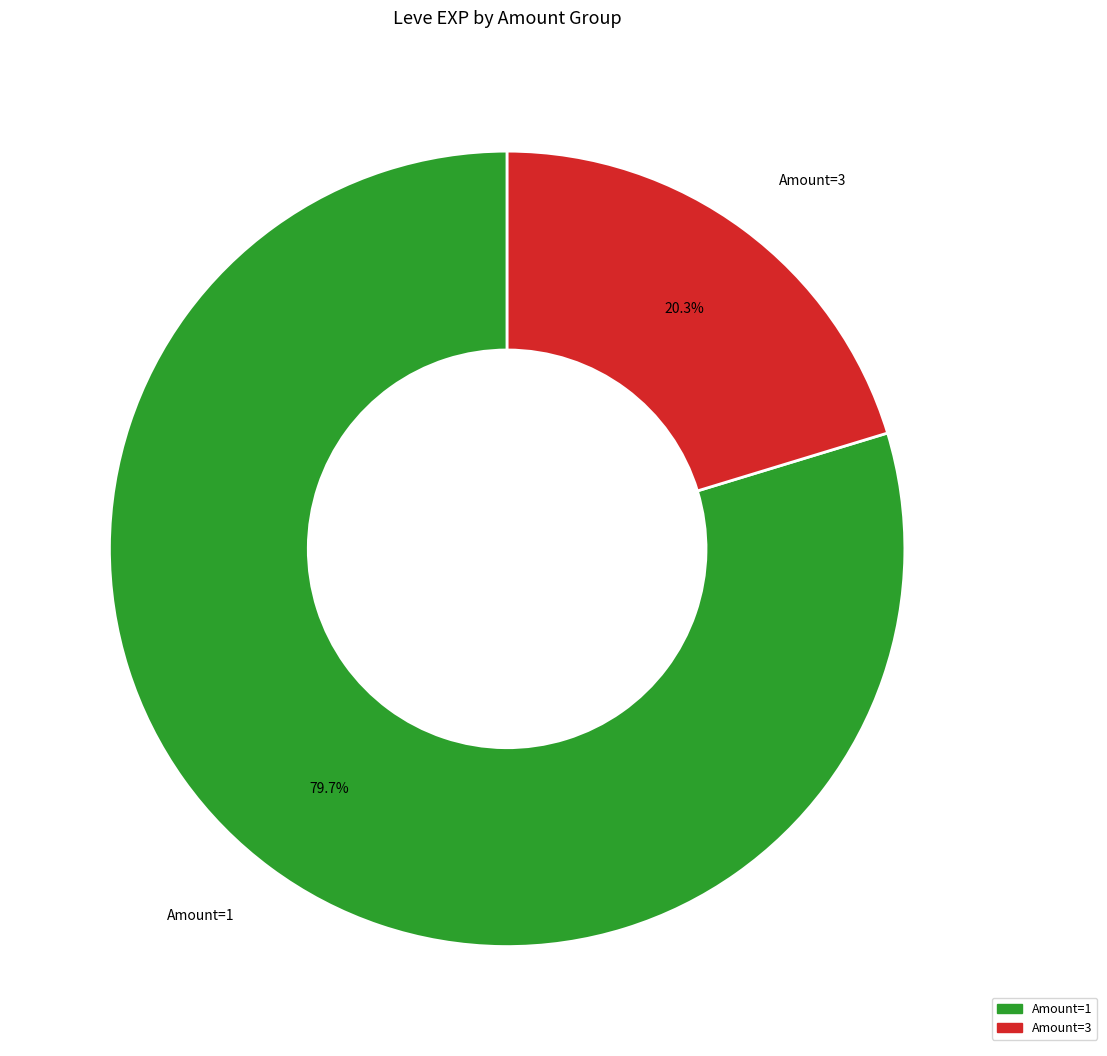

Between Amount=1 and Amount=3, which is larger?

Amount=1